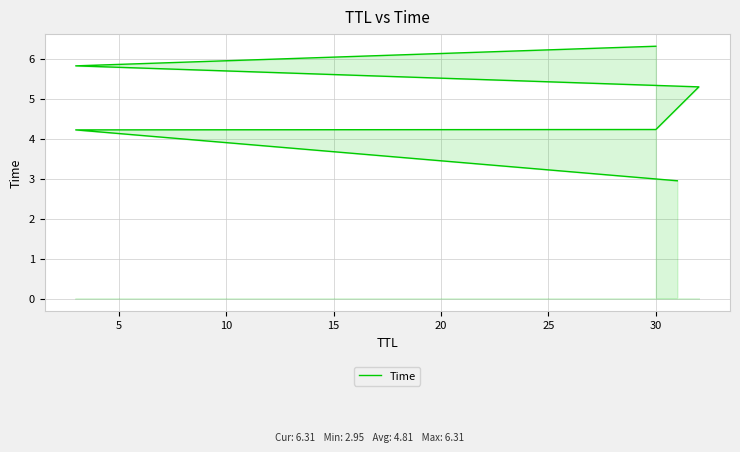

How many lines are shown in the chart?

1